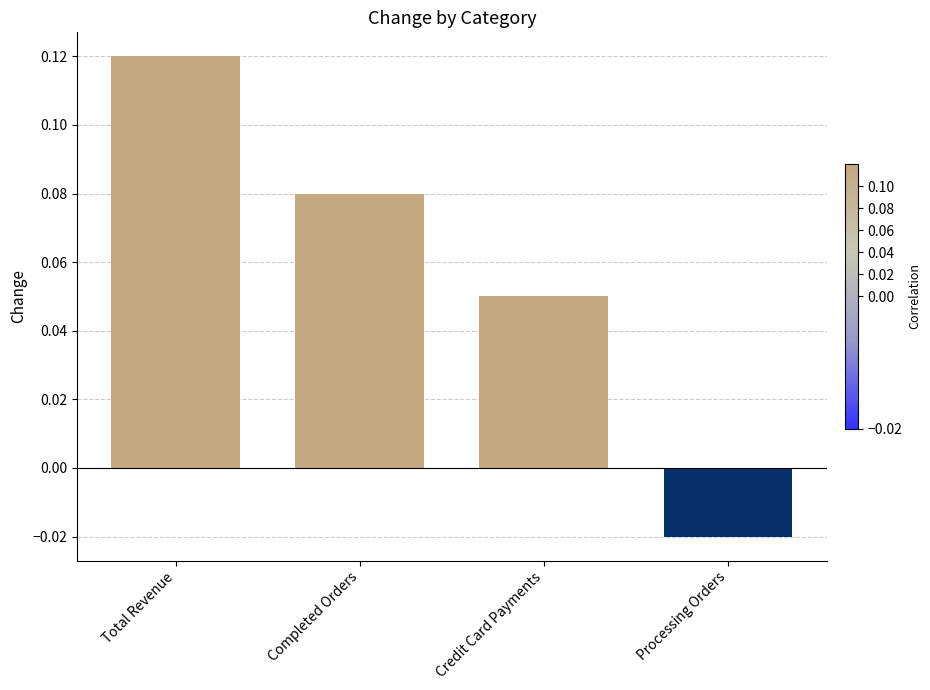

How many bars are there in total?

4